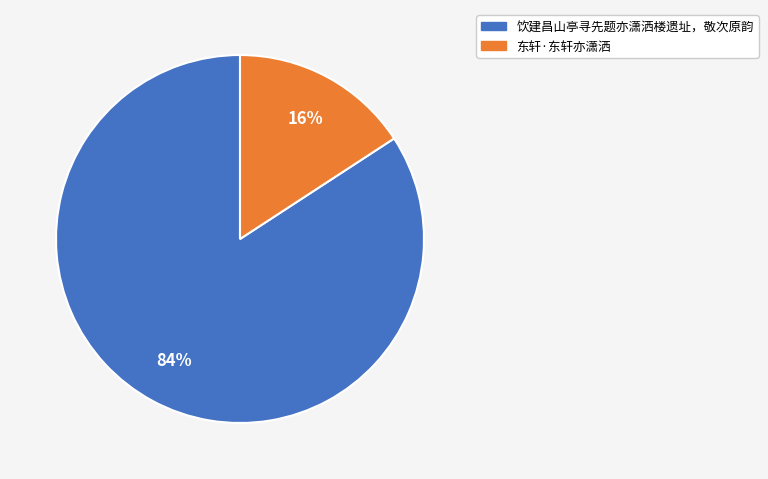

To the nearest percent, what portion does 东轩·东轩亦潇洒 represent?

16%